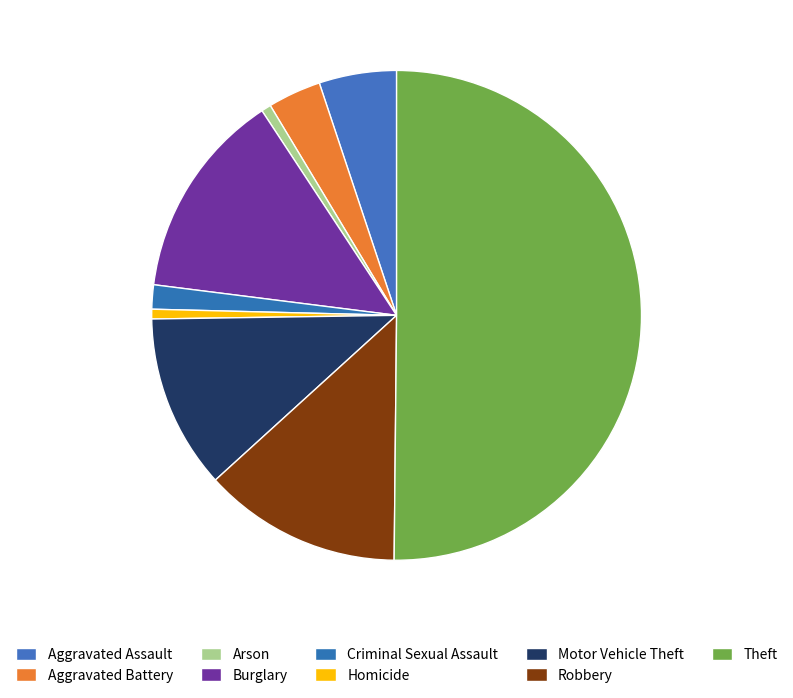

To the nearest percent, what is the difference between the largest and smallest slice percentages?

50%